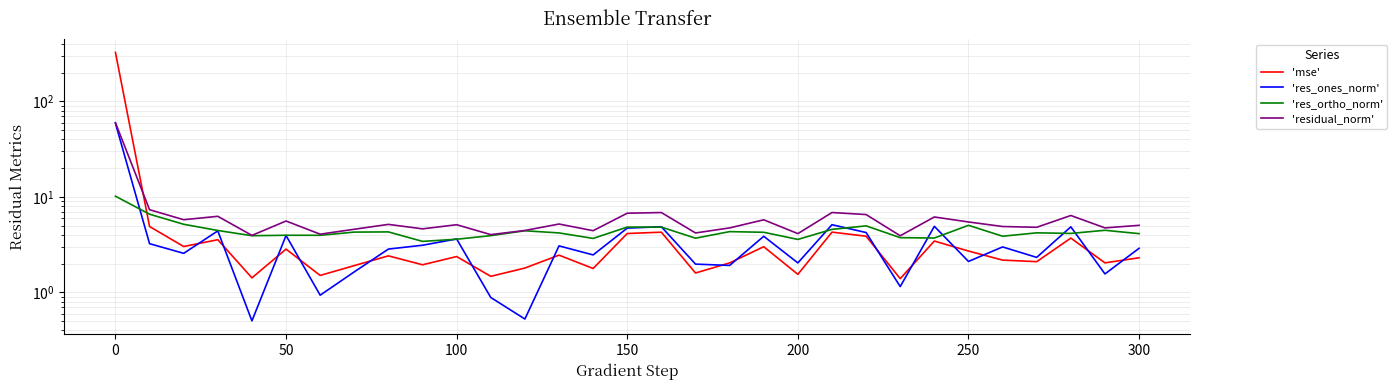

After their last crossing, which series has the higher values: 'res_ones_norm' or 'mse'?

'res_ones_norm'